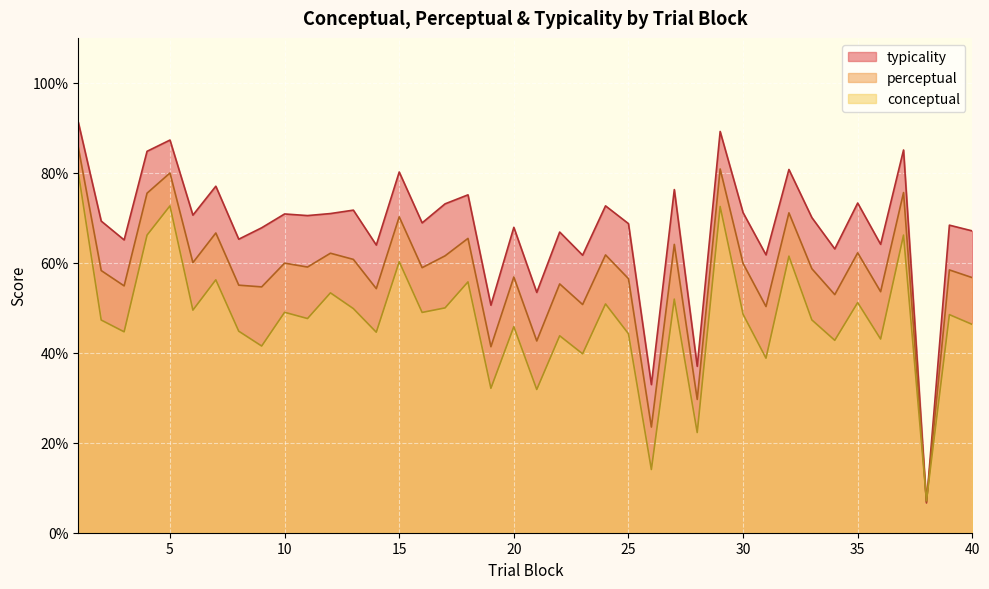

Between 15 and 36, which is larger?

15